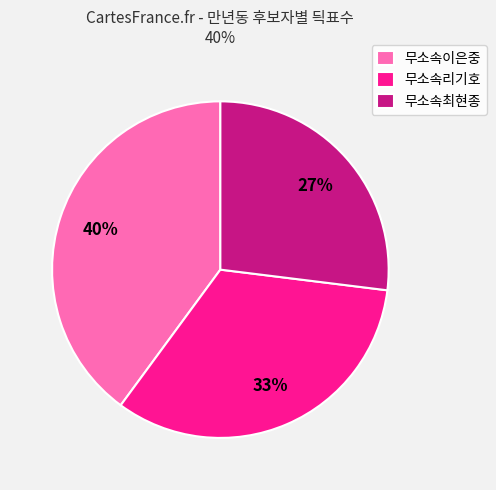

To the nearest percent, what is the average slice percentage?

33%